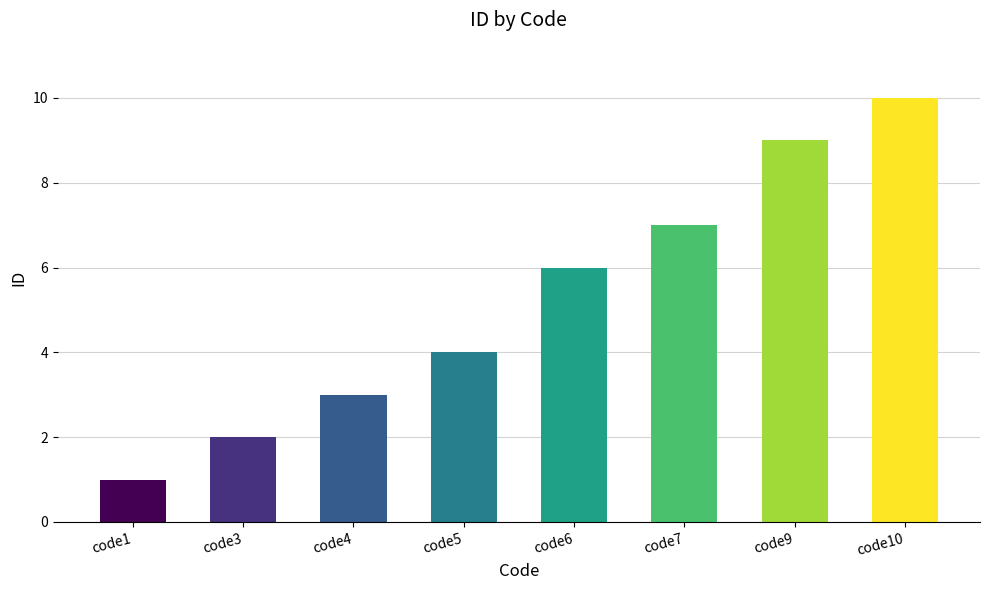

Is it true that the value at code4 is 3?

True